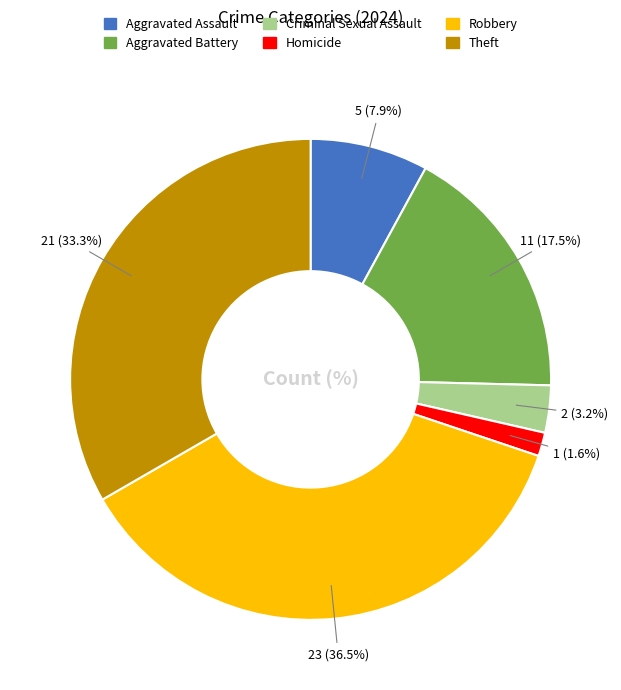

Approximately how many times larger is the value at Aggravated Assault compared to Aggravated Battery?

0.5